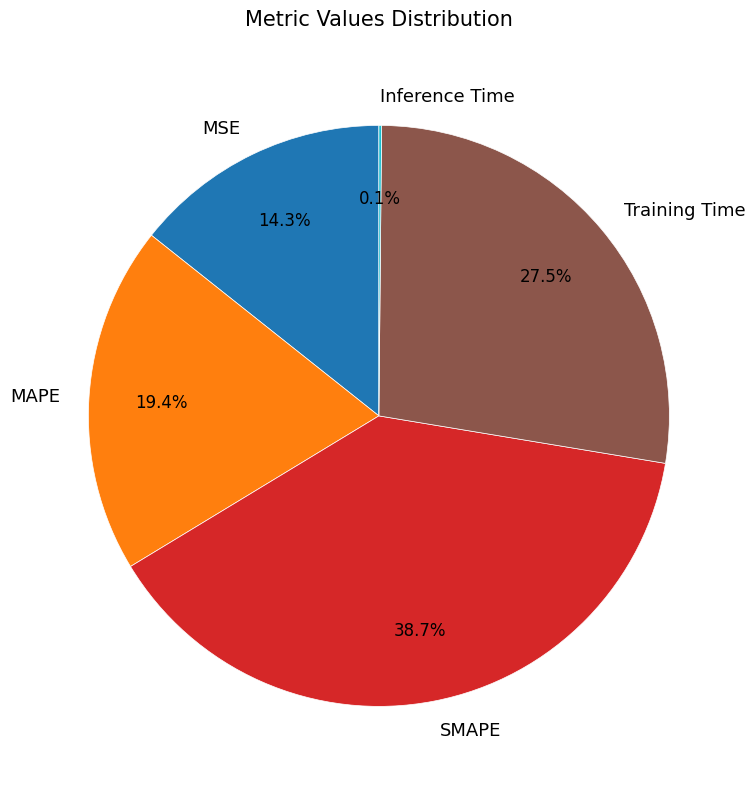

What percentage is NOT represented by Training Time?

72.5%